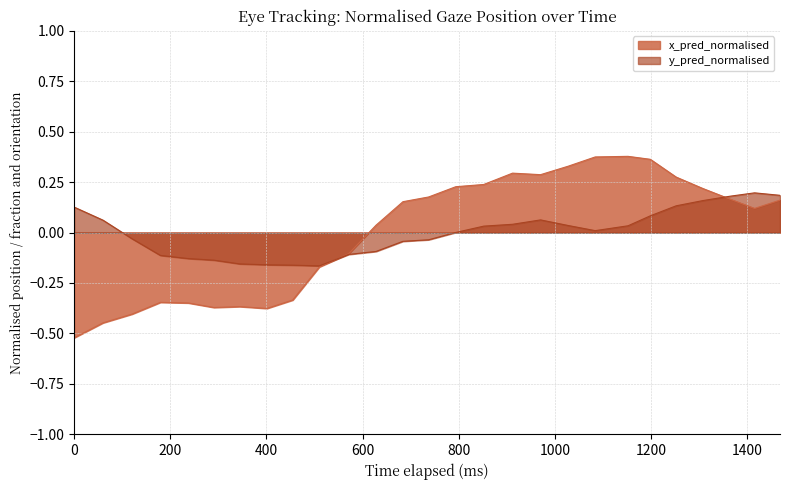

List the series in order of their peak value, highest first.

x_pred_normalised, y_pred_normalised